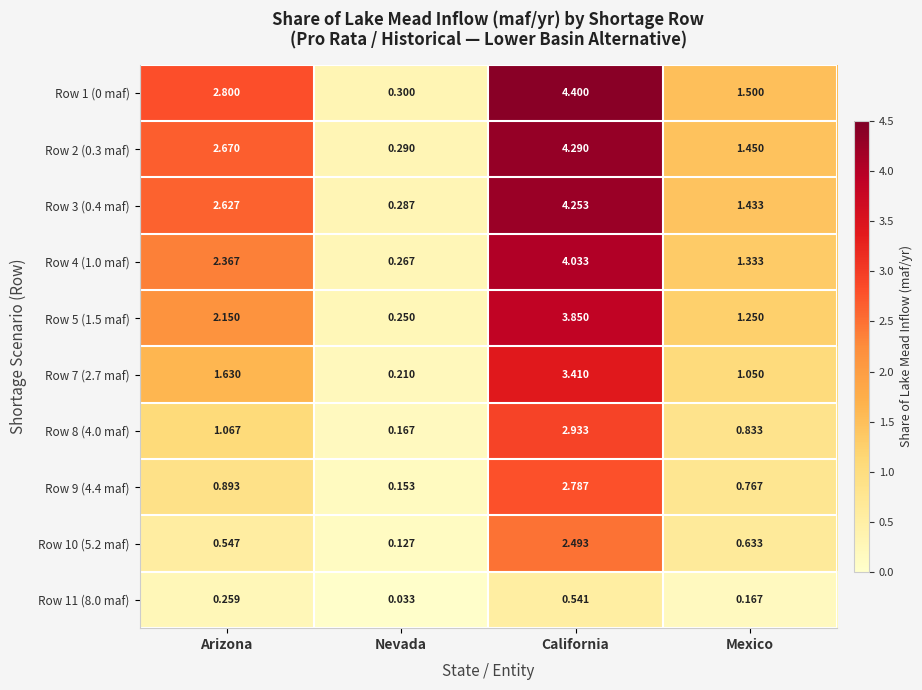

Where does the Row 5 (1.5 maf) series first go above 2?

Arizona